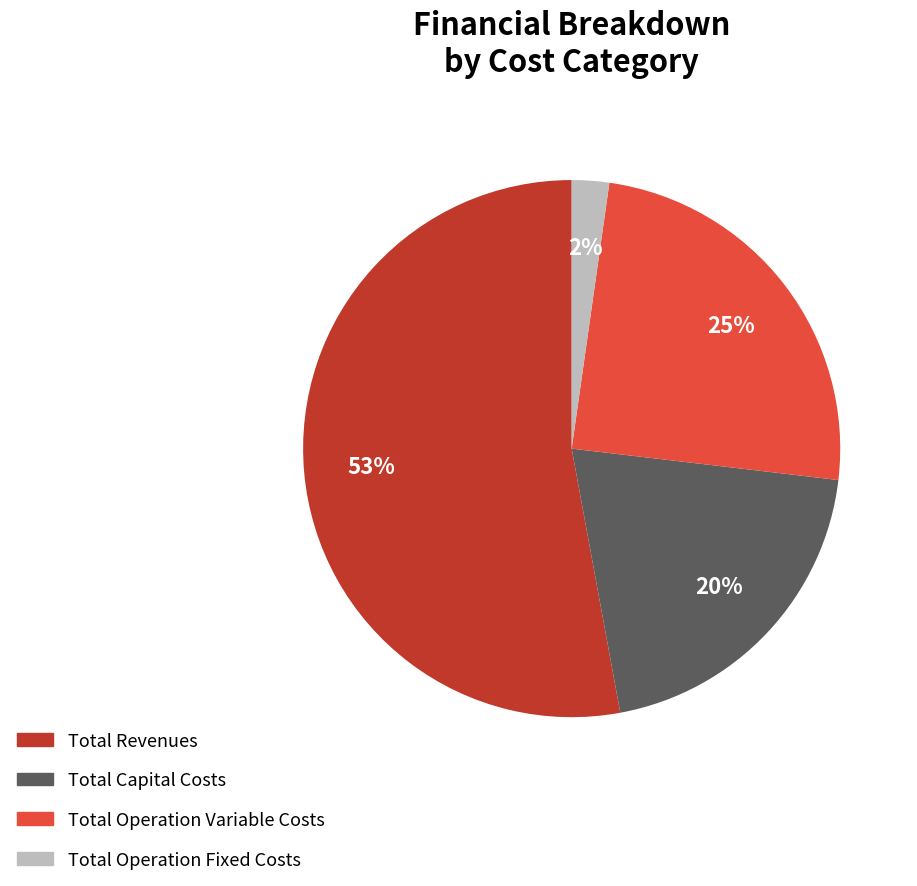

Which category has the biggest portion of the pie?

Total Revenues